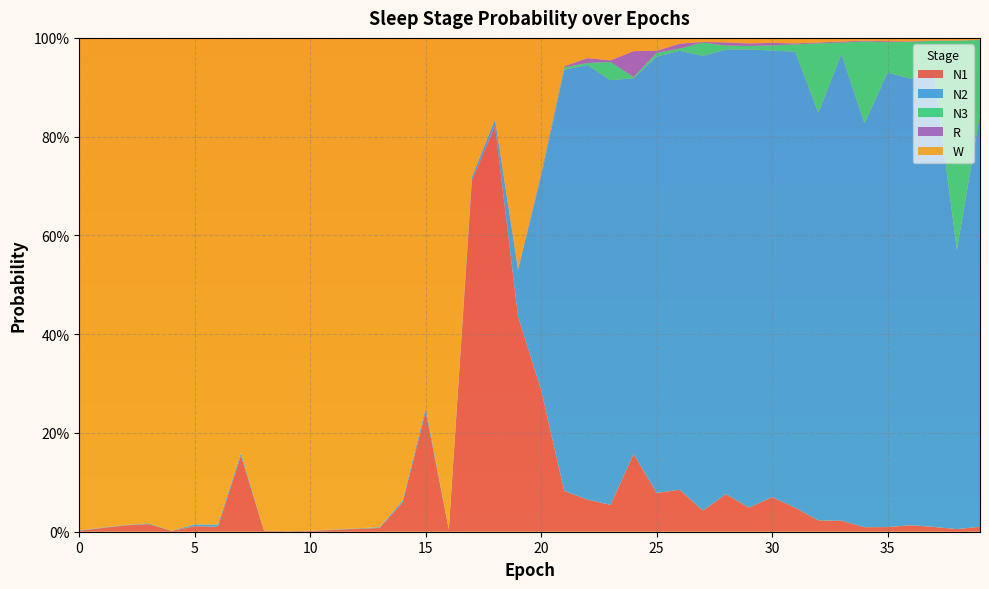

Reading left to right, transcribe all the data shown in this chart.

N1: 0.0	0.0	0.0	0.0	0.0	0.0	0.0	0.2	0.0	0.0	0.0	0.0	0.0	0.0	0.1	0.2	0.0	0.7	0.8	0.4	0.3	0.1	0.1	0.1	0.2	0.1	0.1	0.0	0.1	0.0	0.1	0.0	0.0	0.0	0.0	0.0	0.0	0.0	0.0	0.0
N2: 0.0	0.0	0.0	0.0	0.0	0.0	0.0	0.0	0.0	0.0	0.0	0.0	0.0	0.0	0.0	0.0	0.0	0.0	0.0	0.1	0.4	0.9	0.9	0.9	0.8	0.9	0.9	0.9	0.9	0.9	0.9	0.9	0.8	0.9	0.8	0.9	0.9	0.9	0.6	0.8
N3: 0.0	0.0	0.0	0.0	0.0	0.0	0.0	0.0	0.0	0.0	0.0	0.0	0.0	0.0	0.0	0.0	0.0	0.0	0.0	0.0	0.0	0.0	0.0	0.0	0.0	0.0	0.0	0.0	0.0	0.0	0.0	0.0	0.1	0.0	0.2	0.1	0.1	0.1	0.4	0.1
R: 0.0	0.0	0.0	0.0	0.0	0.0	0.0	0.0	0.0	0.0	0.0	0.0	0.0	0.0	0.0	0.0	0.0	0.0	0.0	0.0	0.0	0.0	0.0	0.0	0.1	0.0	0.0	0.0	0.0	0.0	0.0	0.0	0.0	0.0	0.0	0.0	0.0	0.0	0.0	0.0
W: 1.0	1.0	1.0	1.0	1.0	1.0	1.0	0.8	1.0	1.0	1.0	1.0	1.0	1.0	0.9	0.7	1.0	0.3	0.2	0.5	0.3	0.1	0.0	0.0	0.0	0.0	0.0	0.0	0.0	0.0	0.0	0.0	0.0	0.0	0.0	0.0	0.0	0.0	0.0	0.0